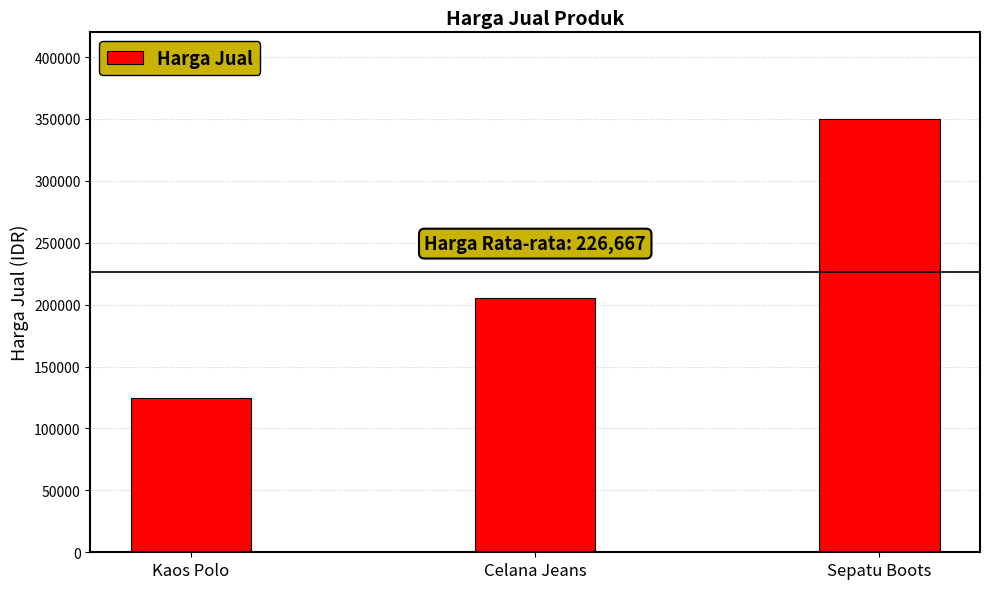

What is the change in value from Kaos Polo to Sepatu Boots?

+225000